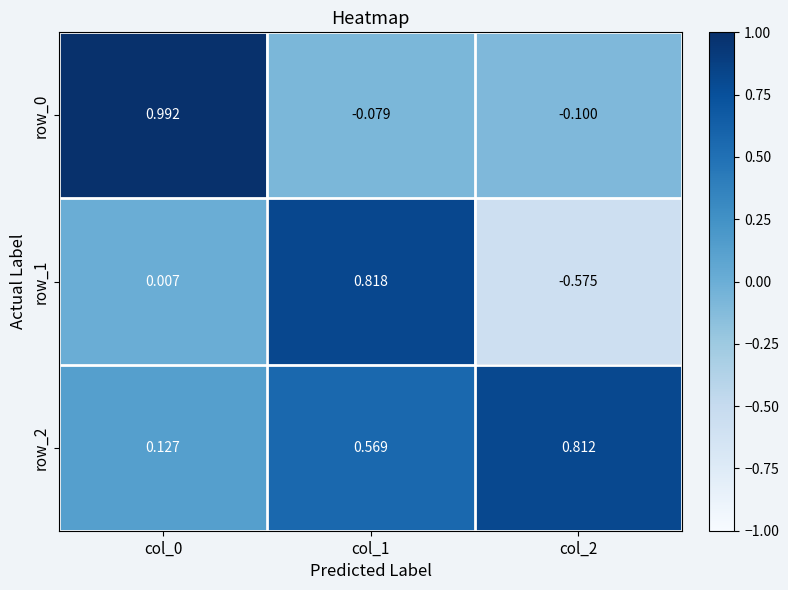

Is the value of row_2 at col_2 greater than the value of row_1 at col_1?

No